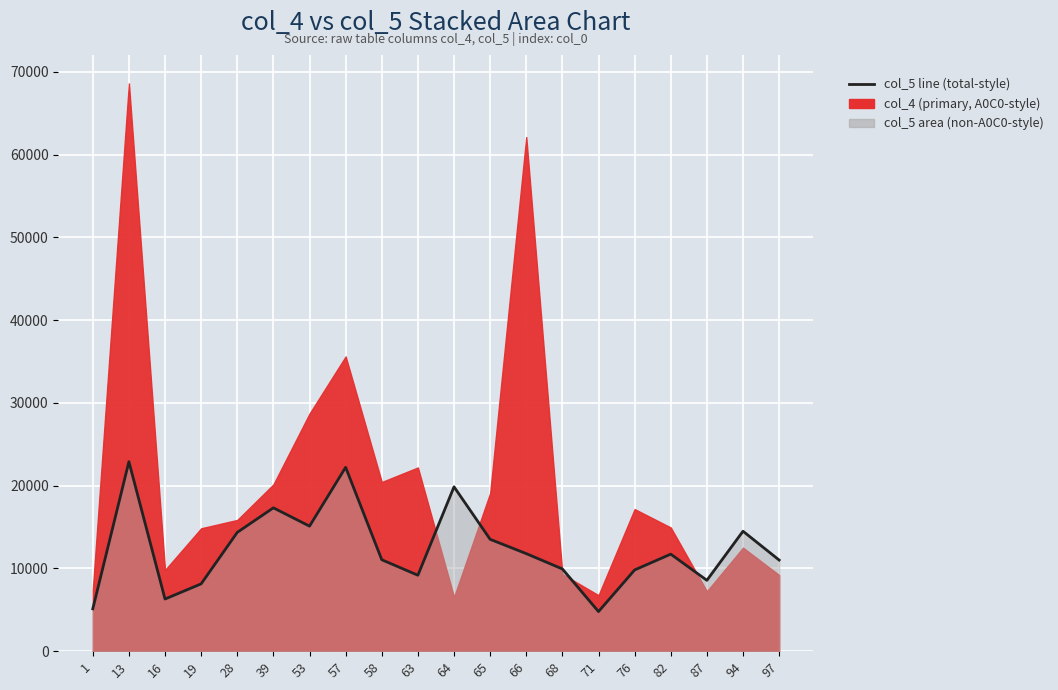

Which category has the highest value across all series?

13